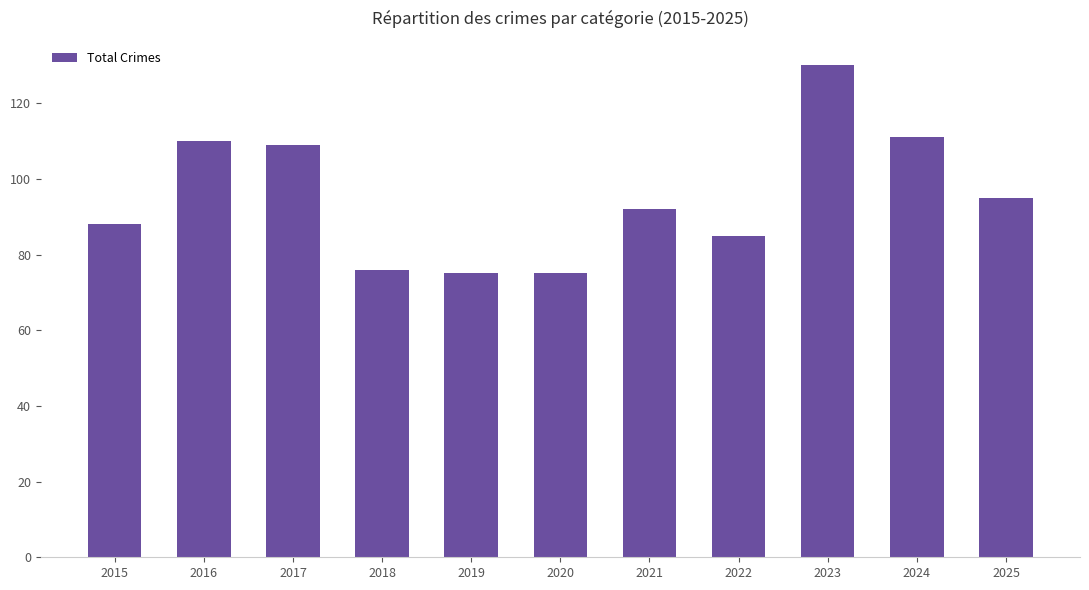

What is the value of the 3rd bar from the left?

109